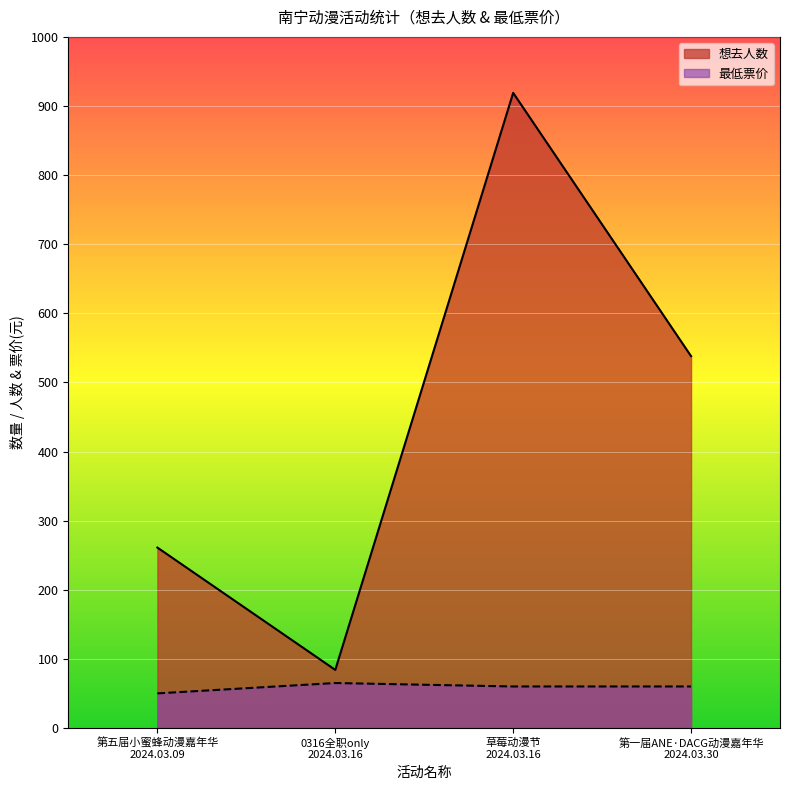

Reading left to right, extract all data points from this chart.

想去人数: 第五届小蜜蜂动漫嘉年华
2024.03.09=261	0316全职only
2024.03.16=84	草莓动漫节
2024.03.16=919	第一届ANE·DACG动漫嘉年华
2024.03.30=538
最低票价: 第五届小蜜蜂动漫嘉年华
2024.03.09=50	0316全职only
2024.03.16=65	草莓动漫节
2024.03.16=60	第一届ANE·DACG动漫嘉年华
2024.03.30=60